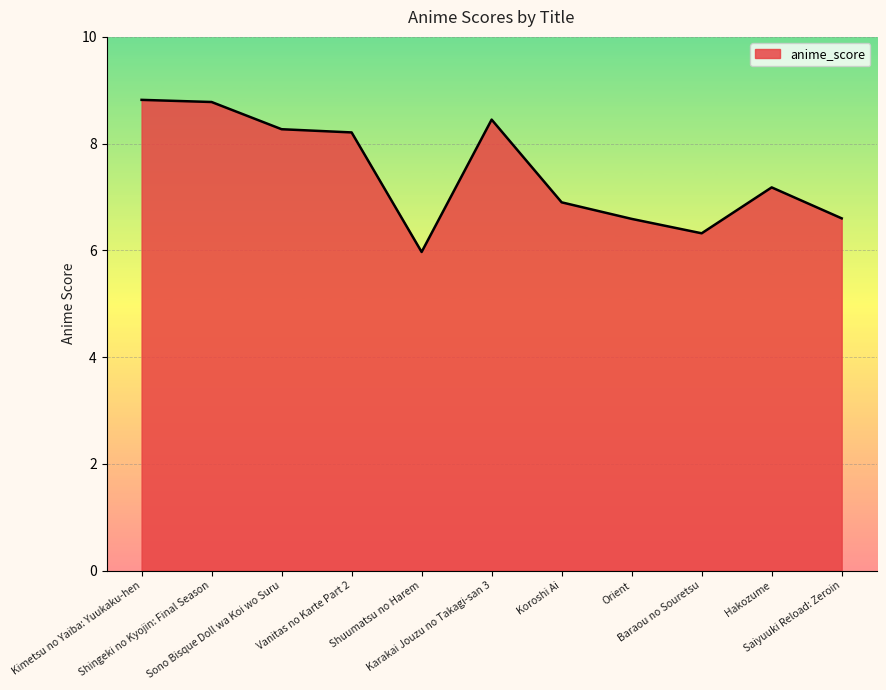

What is the minimum value shown in the chart?

6.0